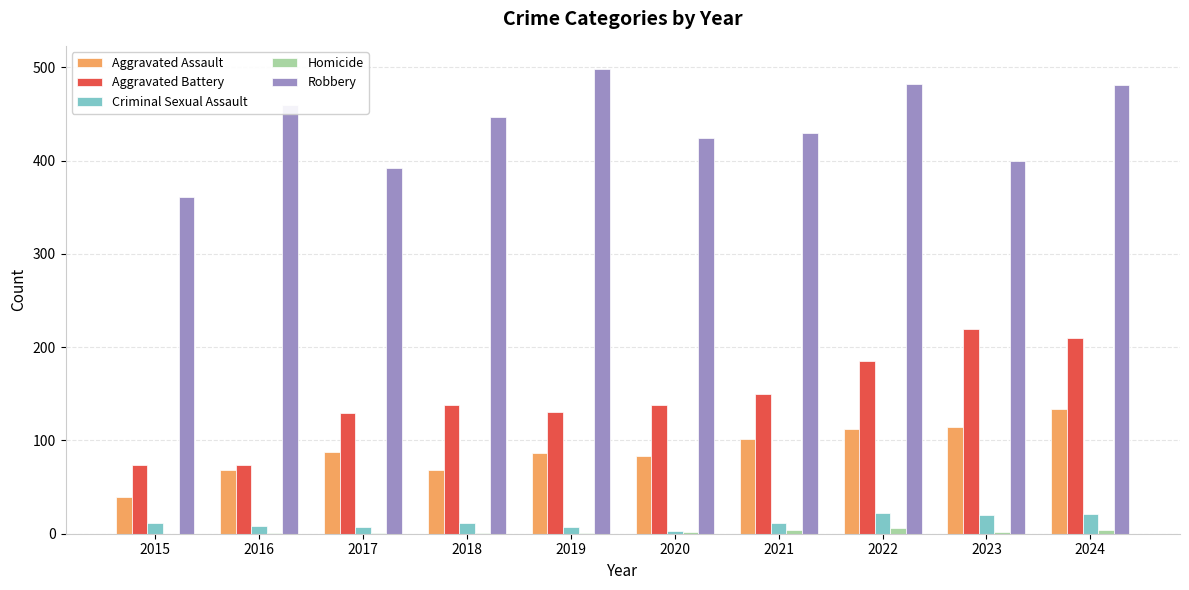

What is the sum of all Homicide values?

22